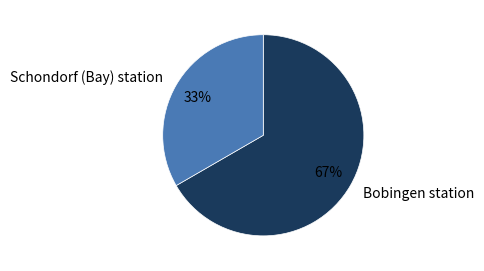

Is Schondorf (Bay) station the majority of the pie?

No